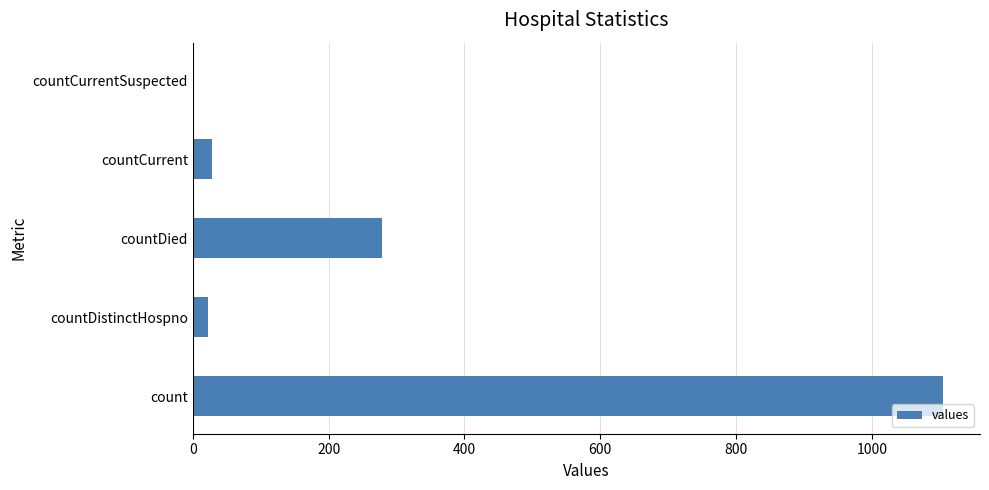

Is it true that the value at count is 1492?

False